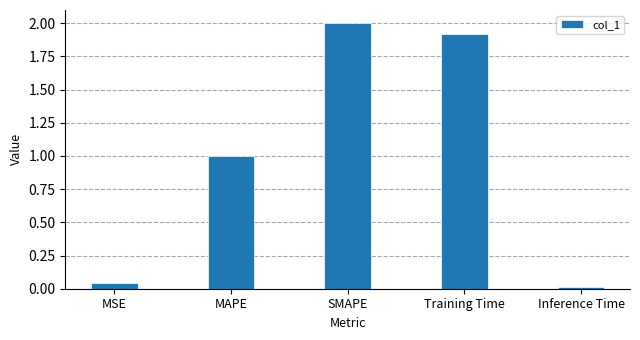

The value at Training Time is 0.8. True or false?

False